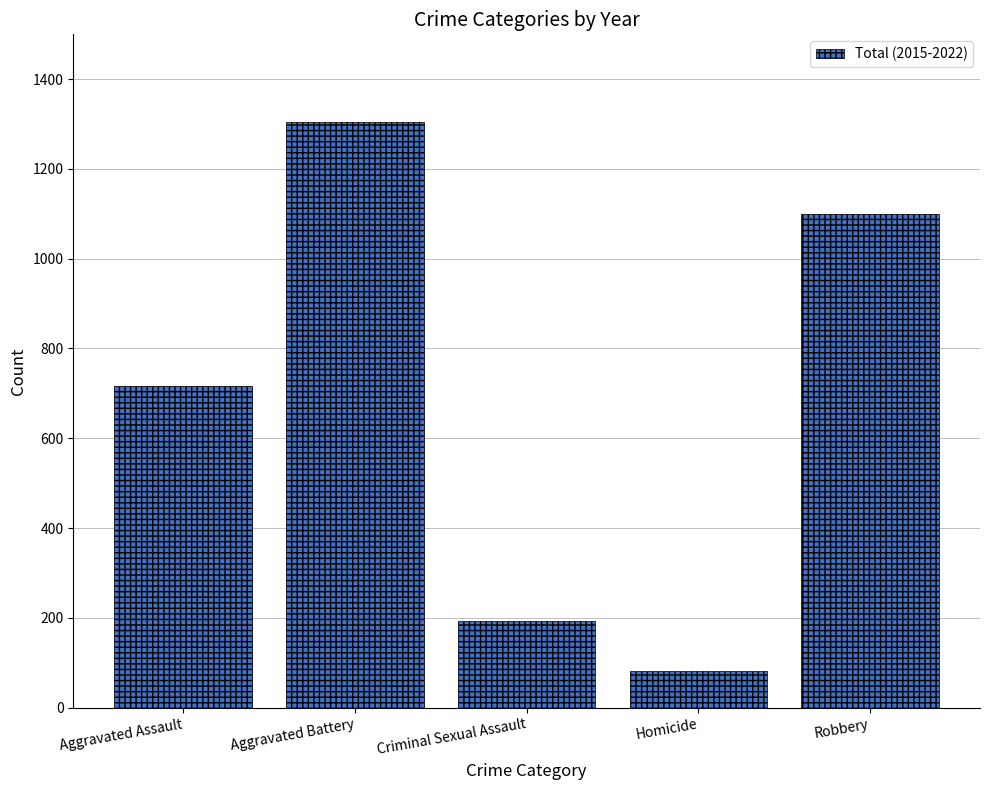

Reading right to left, list all the values displayed in this chart.

Robbery=1099	Homicide=82	Criminal Sexual Assault=193	Aggravated Battery=1304	Aggravated Assault=717